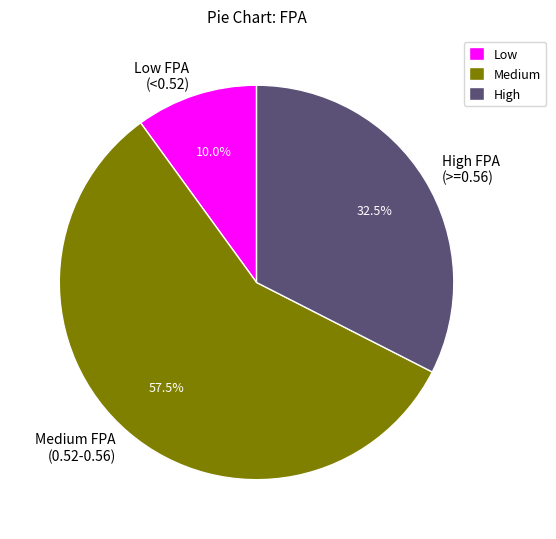

Between High FPA (>=0.56) and Low FPA (<0.52), which is larger?

High FPA (>=0.56)